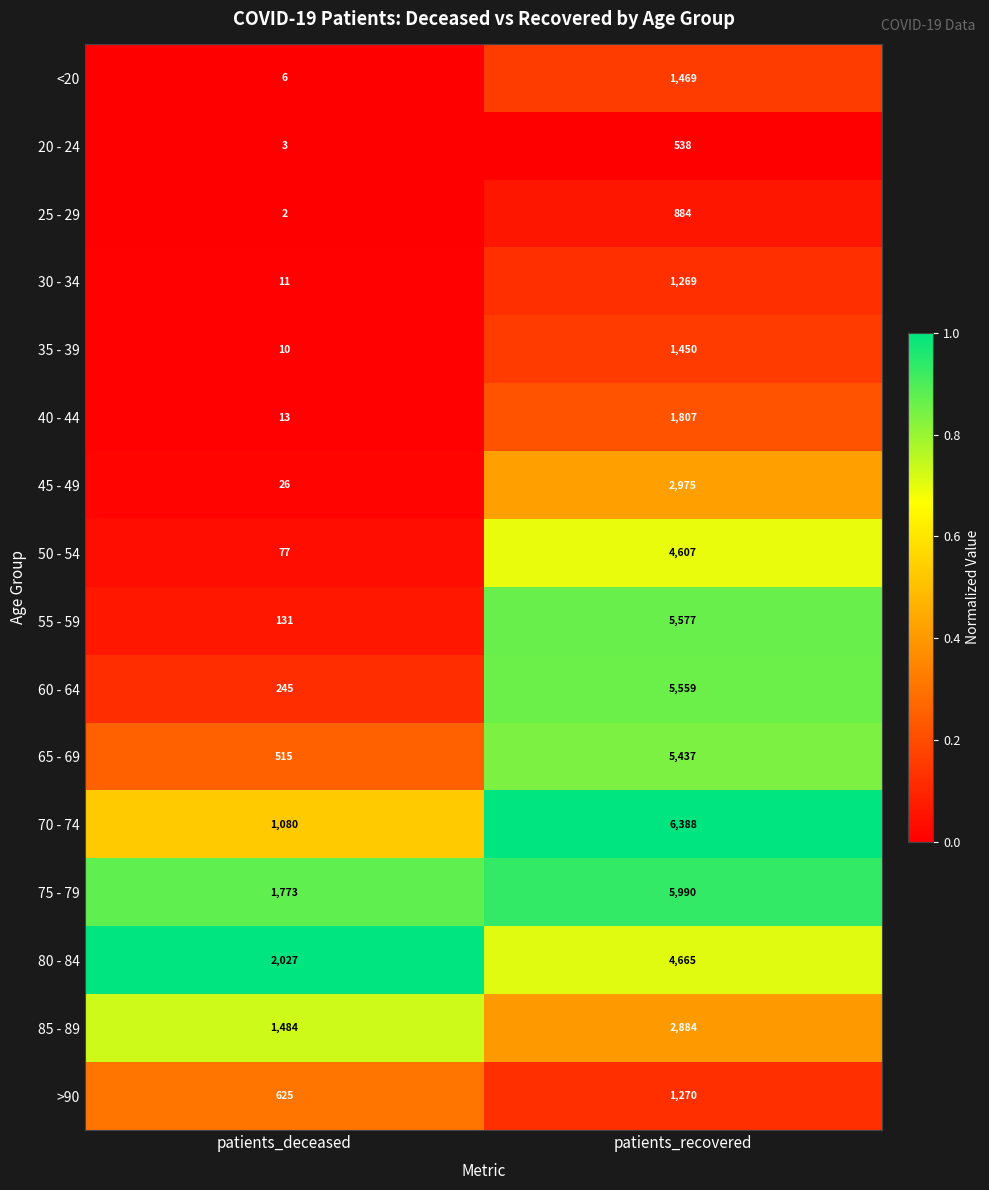

True or false: 55 - 59 has a value of 131 at patients_deceased.

True